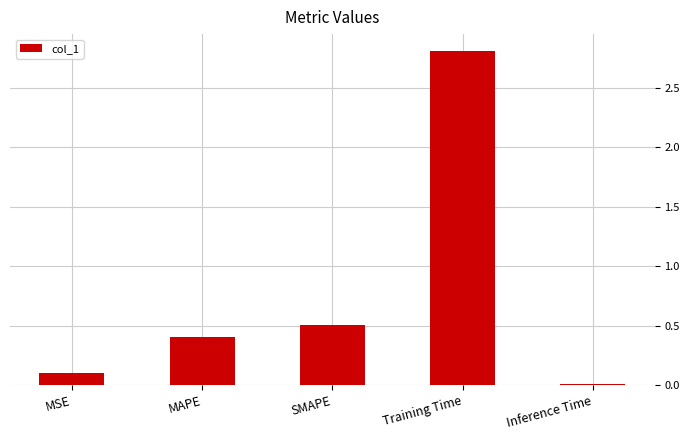

How many series are shown in this chart?

1